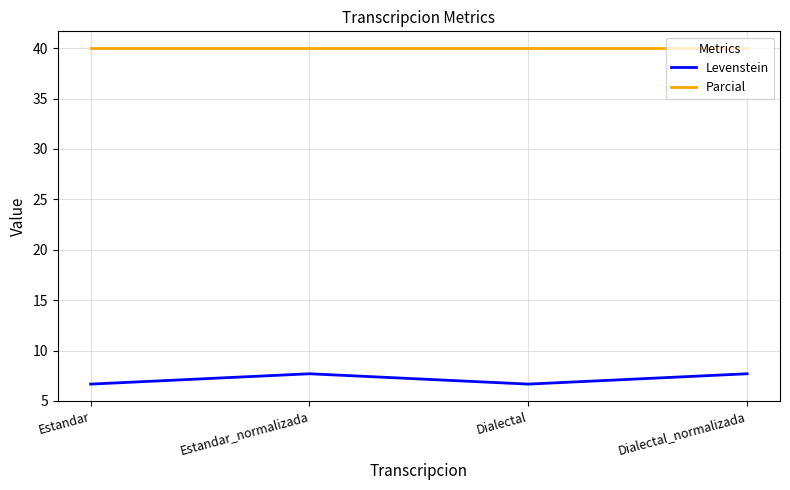

The Parcial series shows 27.7 at Dialectal_normalizada. True or false?

False